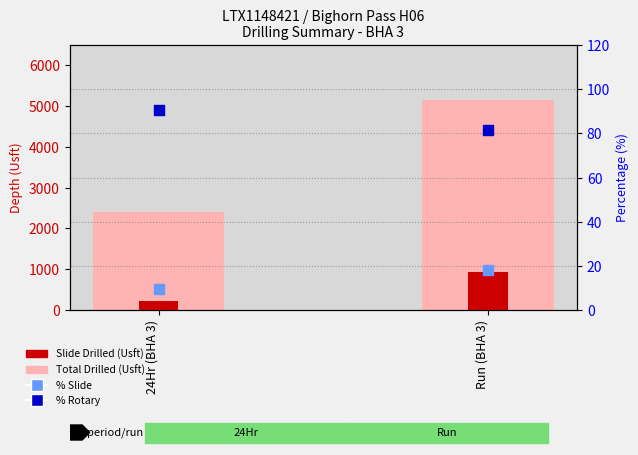

Which series reaches the minimum Y coordinate?

% Slide